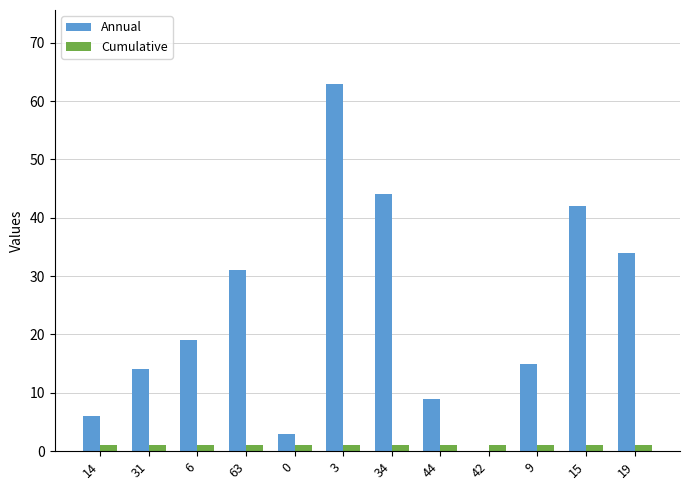

What is the difference between the Annual values at 44 and 34?

35